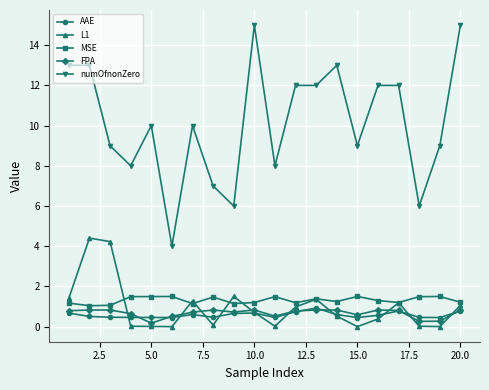

Does the chart have visible grid lines?

Yes